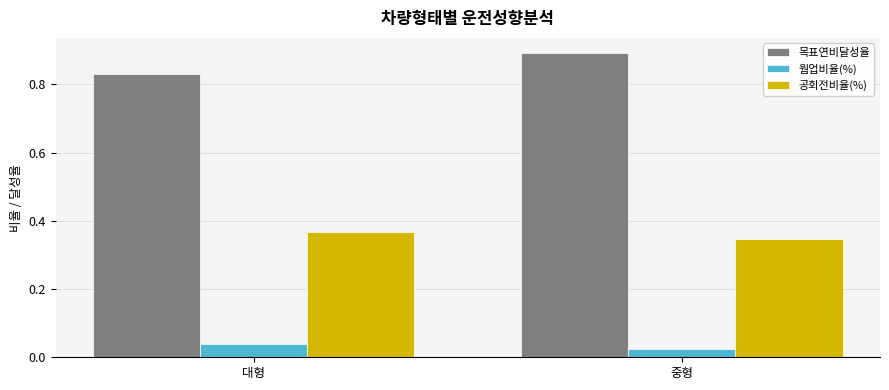

Which series has the largest range (max minus min)?

목표연비달성율